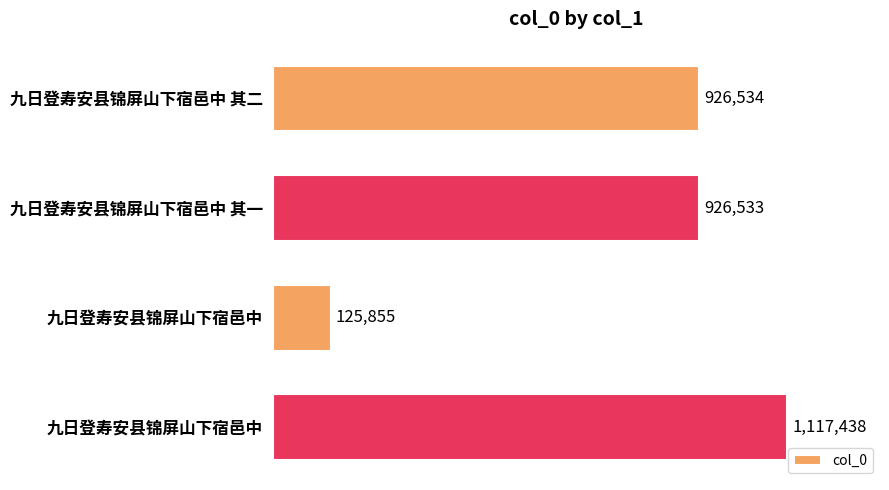

What is the smallest value displayed?

125855